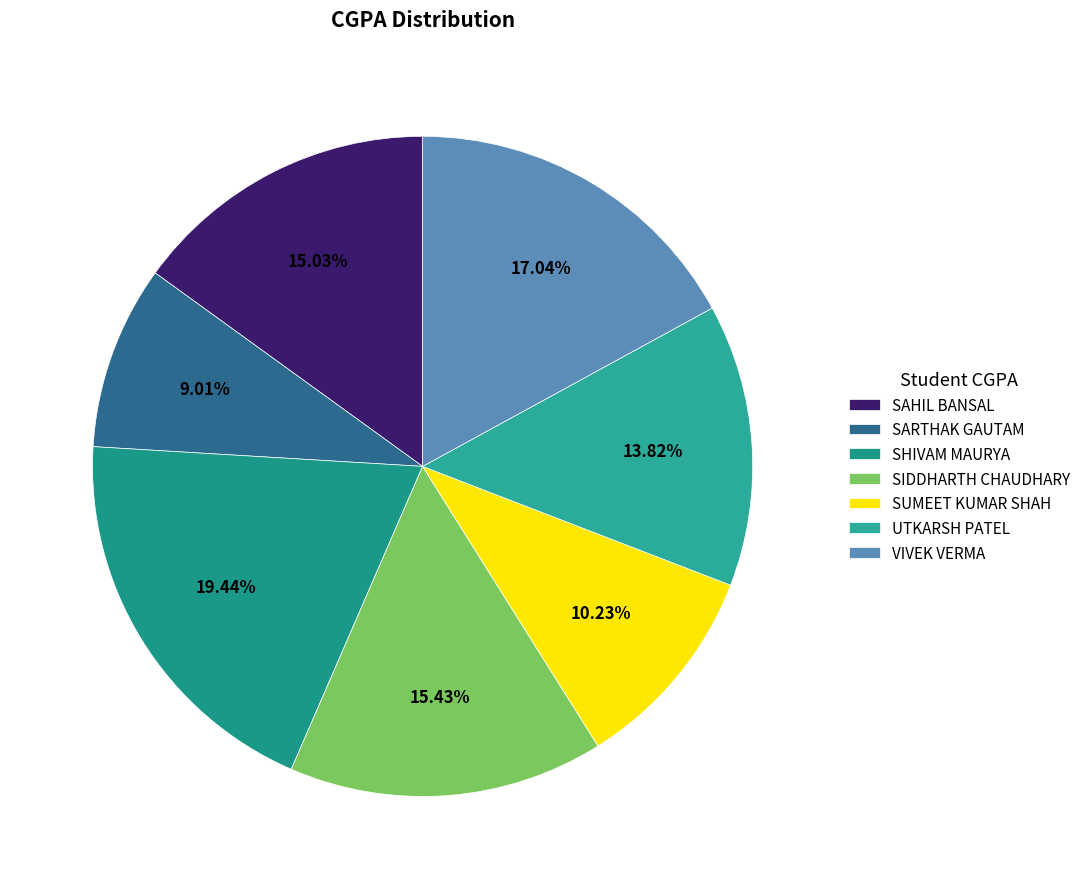

Which slice is the smallest?

SARTHAK GAUTAM